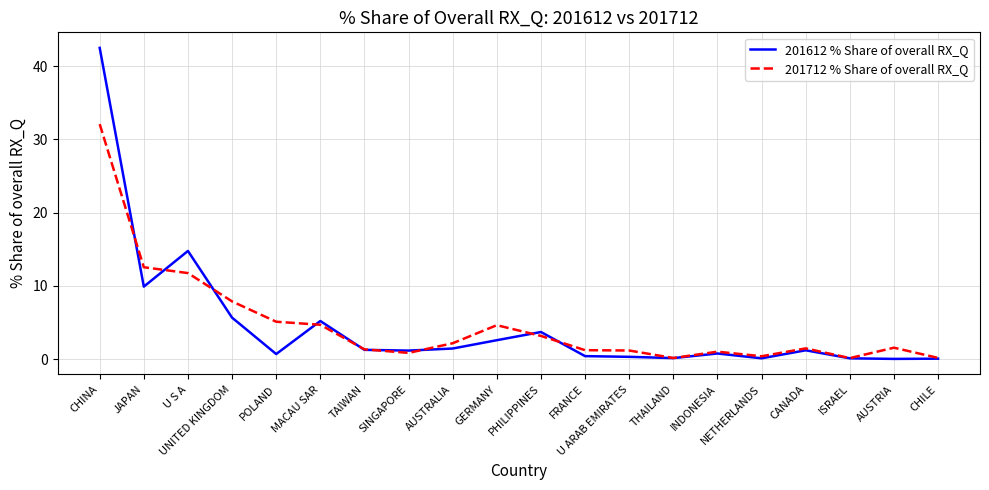

Does the chart display data point markers on the line(s)?

No